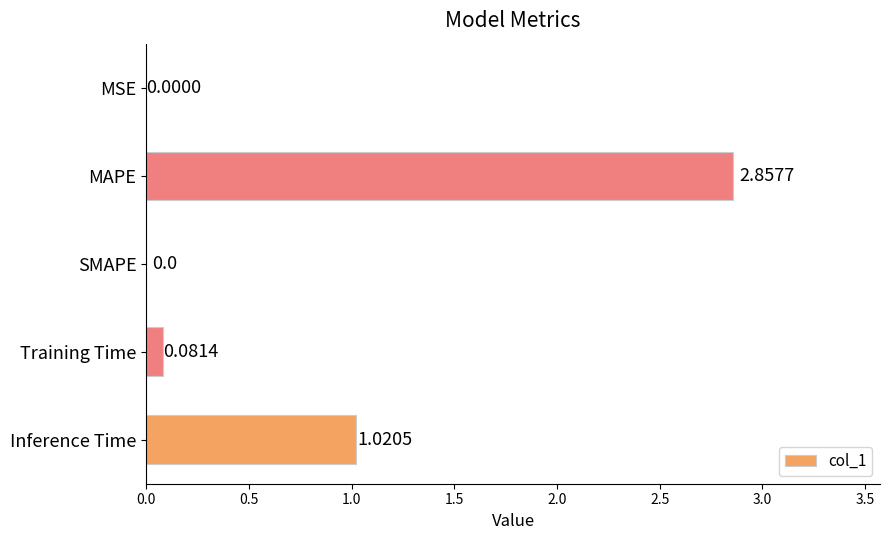

What is the change in value from MSE to MAPE?

+2.9